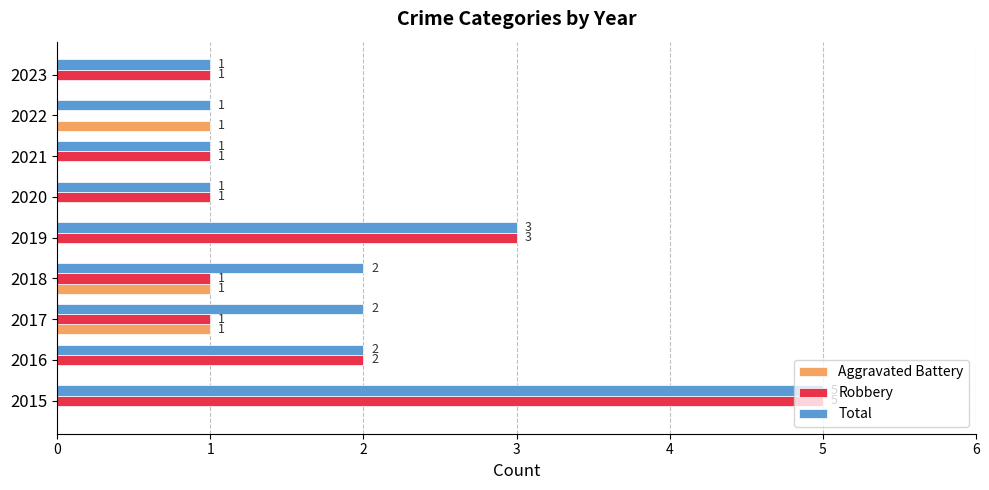

Which label corresponds to the largest value in the chart?

2015